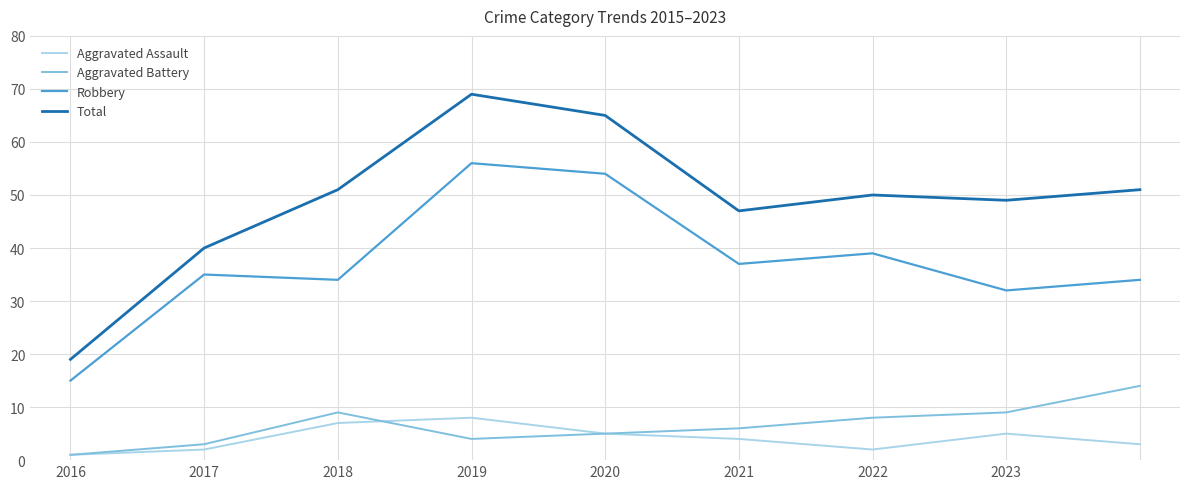

Which series has the largest total across all categories?

Total